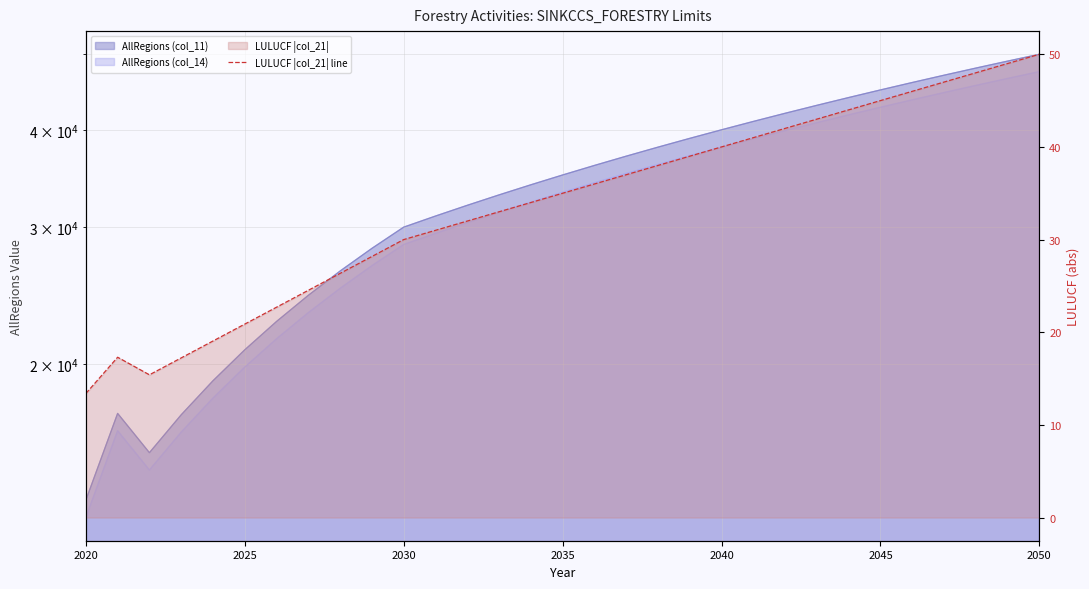

What is the average value?

33.7